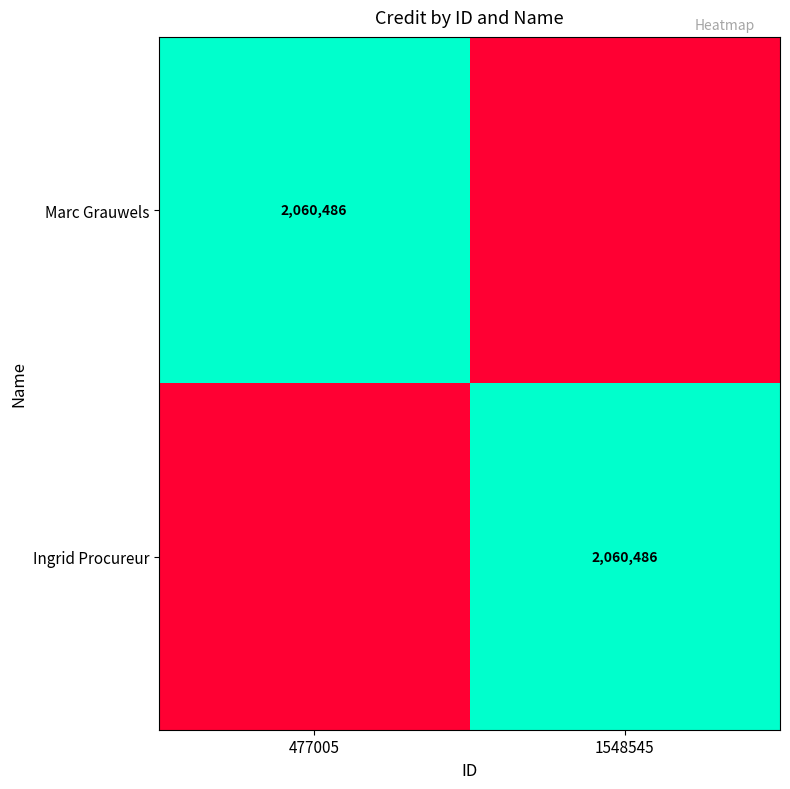

The Marc Grauwels series shows 864548 at 477005. True or false?

False